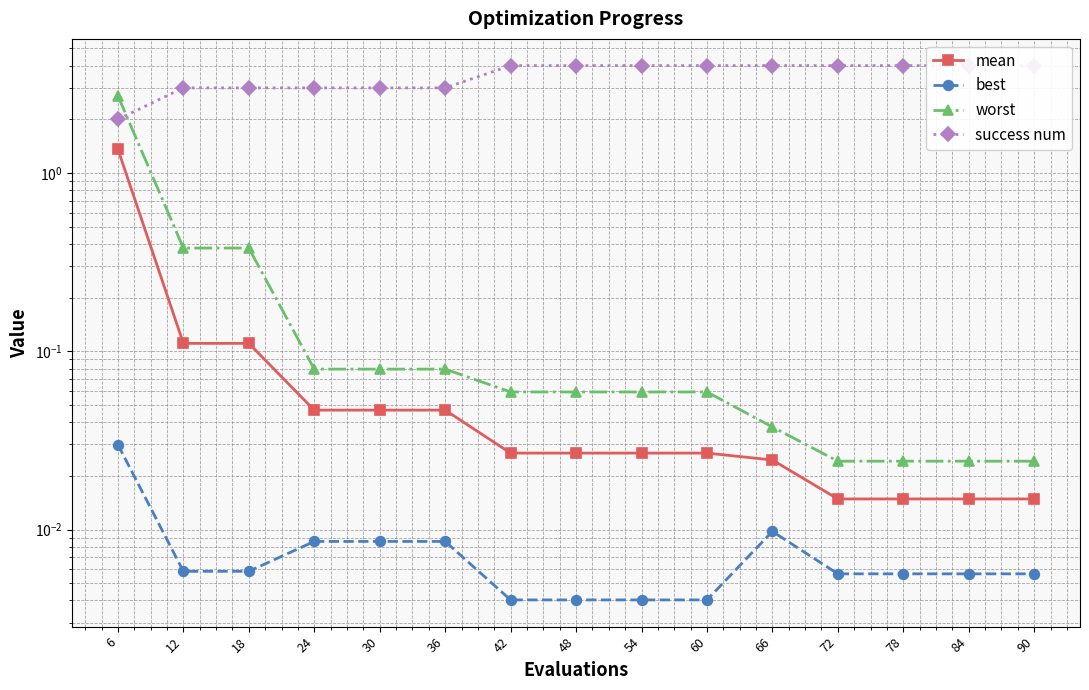

Reading left to right, list all the values displayed in this chart.

mean: 1.4	0.1	0.1	0.0	0.0	0.0	0.0	0.0	0.0	0.0	0.0	0.0	0.0	0.0	0.0
best: 0.0	0.0	0.0	0.0	0.0	0.0	0.0	0.0	0.0	0.0	0.0	0.0	0.0	0.0	0.0
worst: 2.7	0.4	0.4	0.1	0.1	0.1	0.1	0.1	0.1	0.1	0.0	0.0	0.0	0.0	0.0
success num: 2.0	3.0	3.0	3.0	3.0	3.0	4.0	4.0	4.0	4.0	4.0	4.0	4.0	4.0	4.0